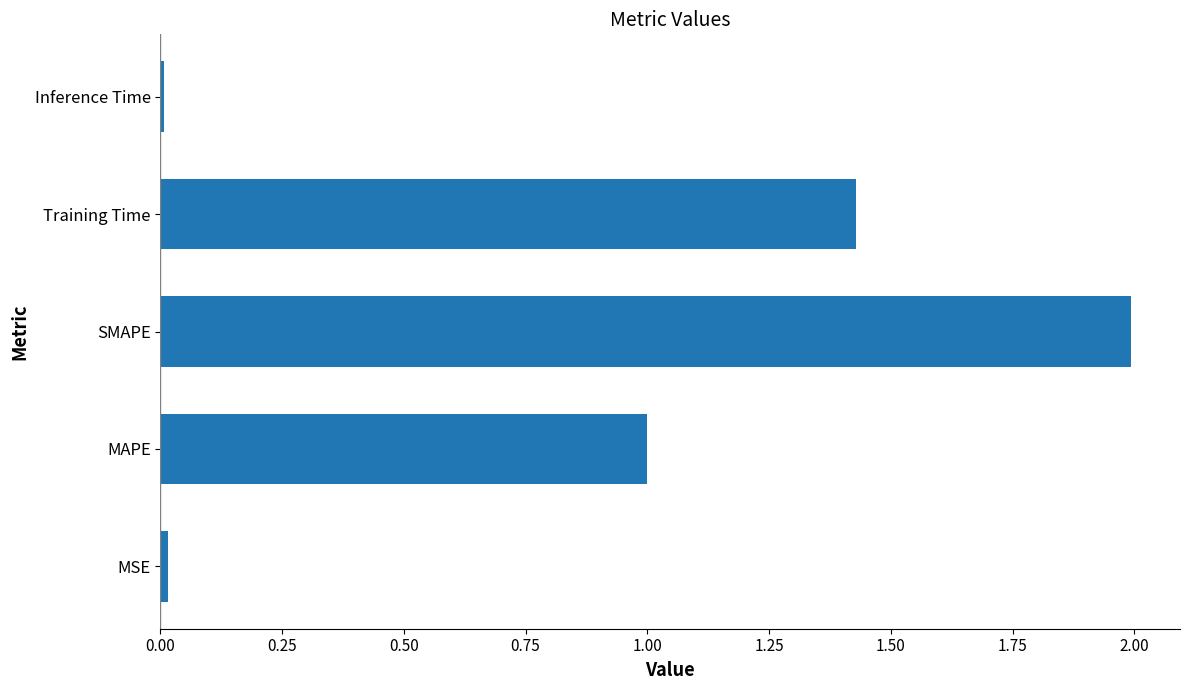

What is the difference between the maximum and minimum values?

2.0